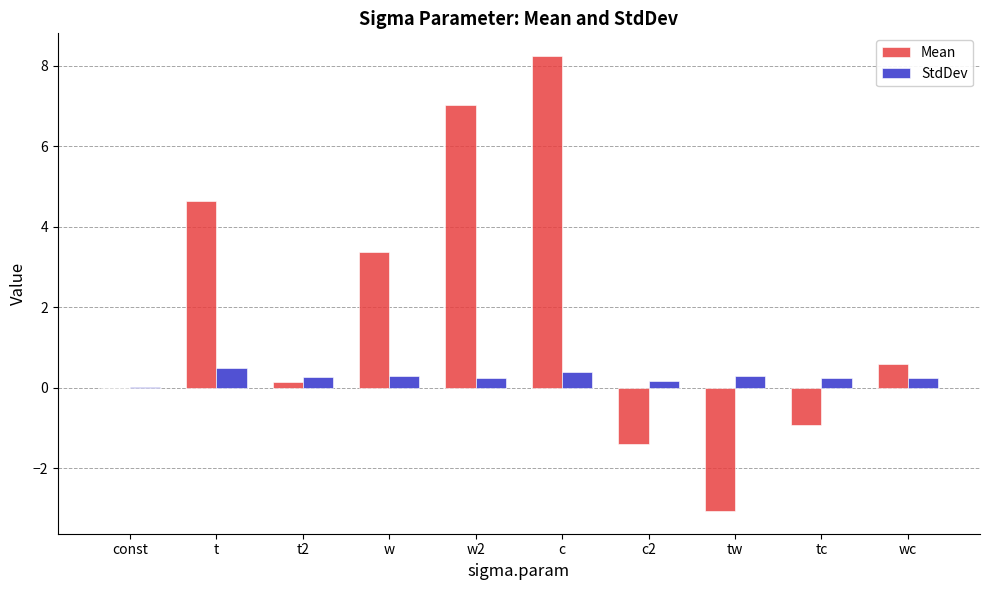

How many series are shown in this chart?

2